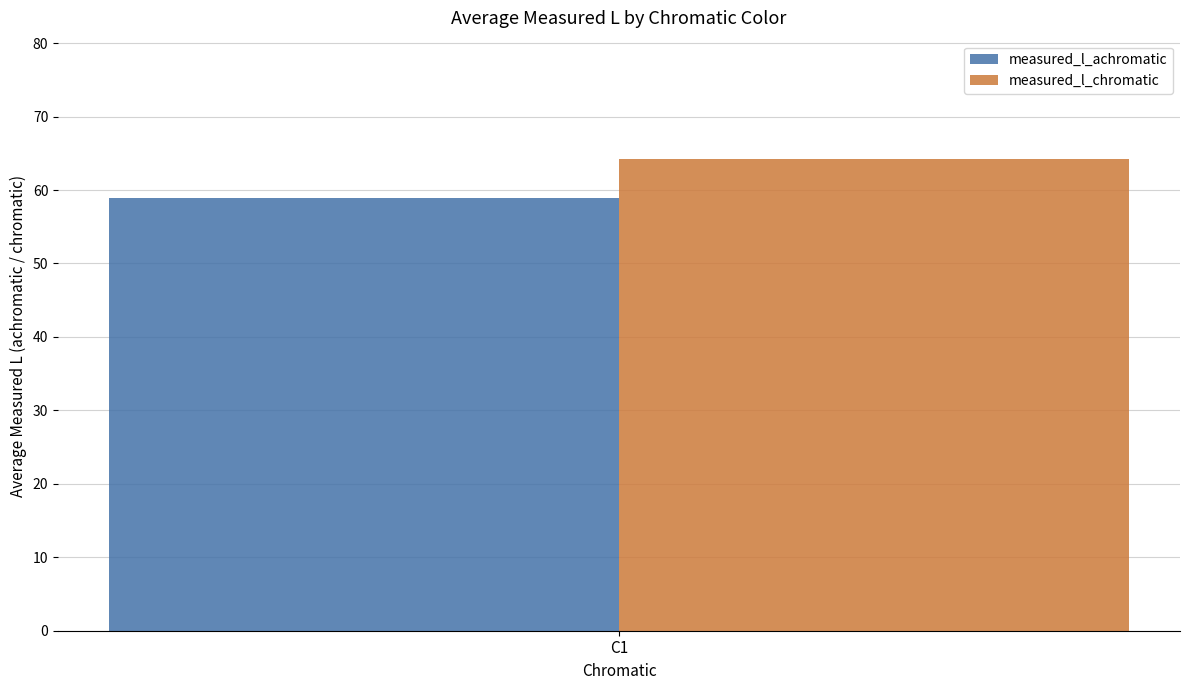

True or false: measured_l_chromatic has a value of 64.3 at C1.

True